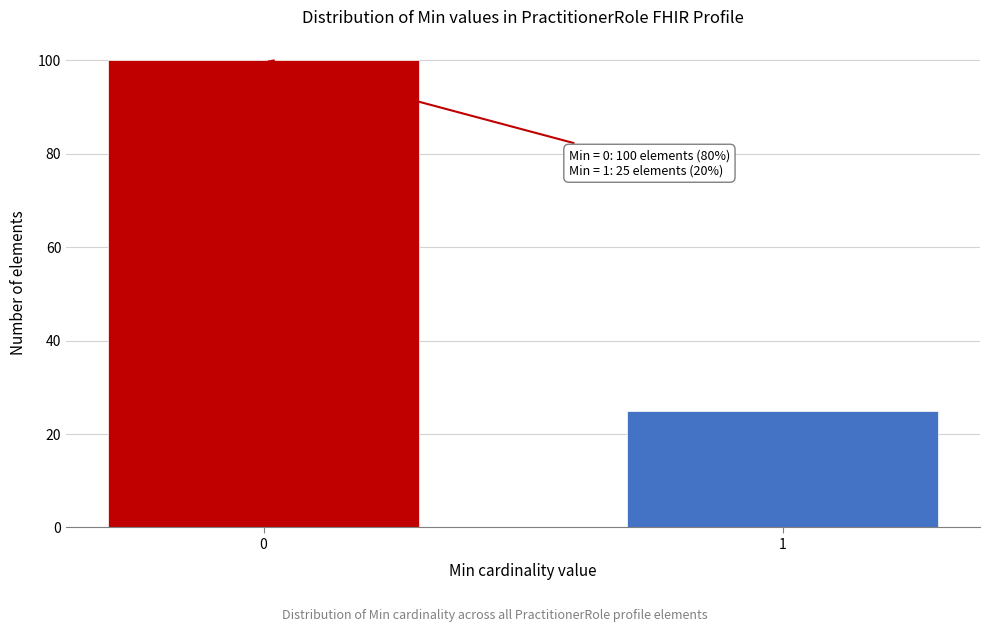

Reading left to right, list all the values displayed in this chart.

100	25